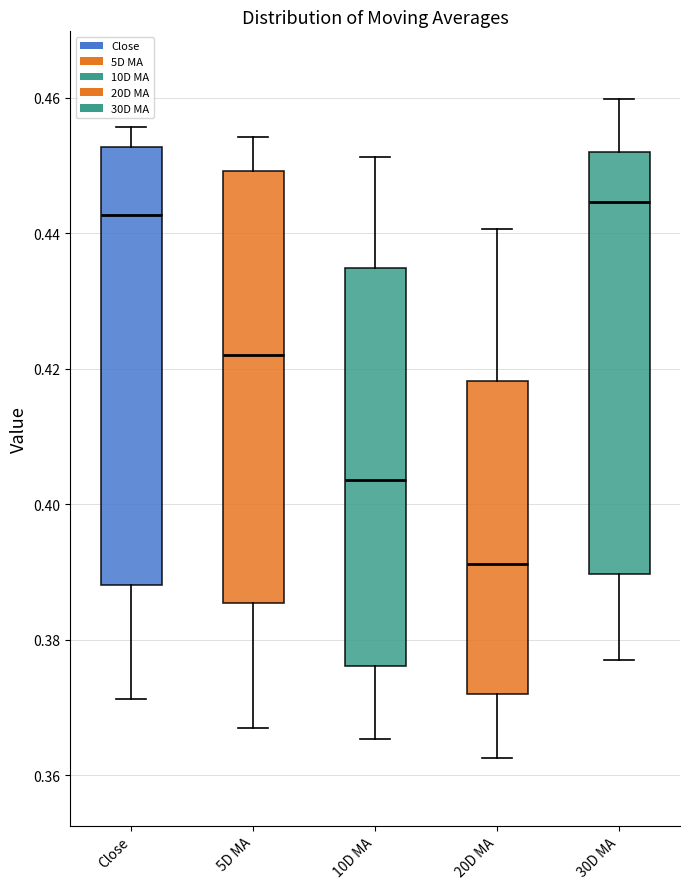

Where is the lower edge of the box for Close on the y-axis? The values are not printed on the chart, so give them approximately, as read against the axis.

0.388